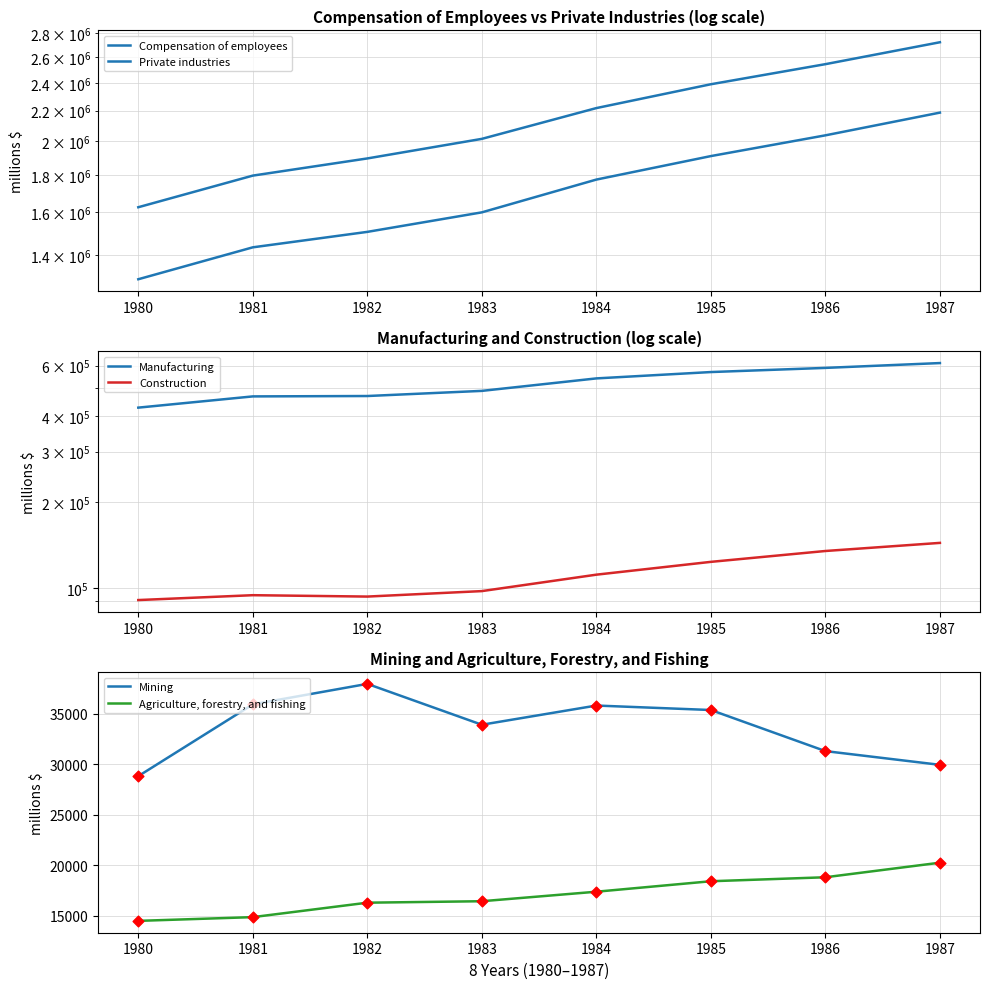

What is the total value across all series at 1980?

3486053